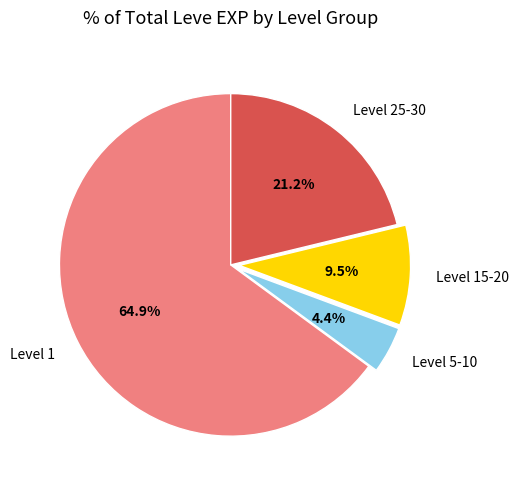

What percentage do Level 1 and Level 15-20 together represent?

74.4%